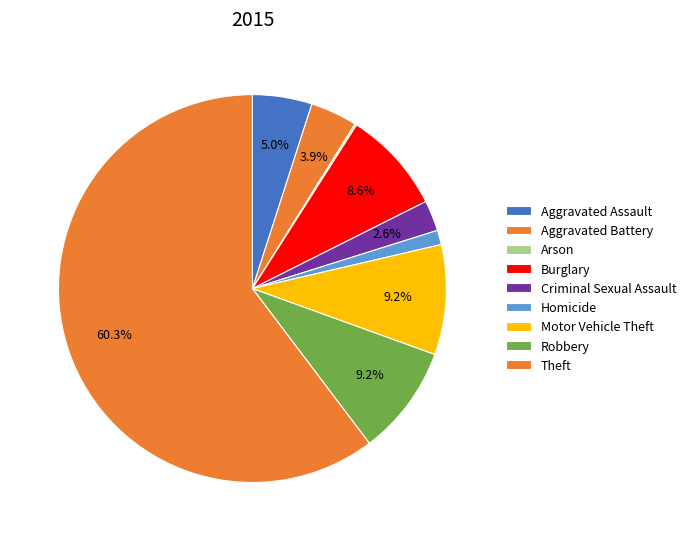

What is the ratio of the value at Criminal Sexual Assault to the value at Homicide?

2.1